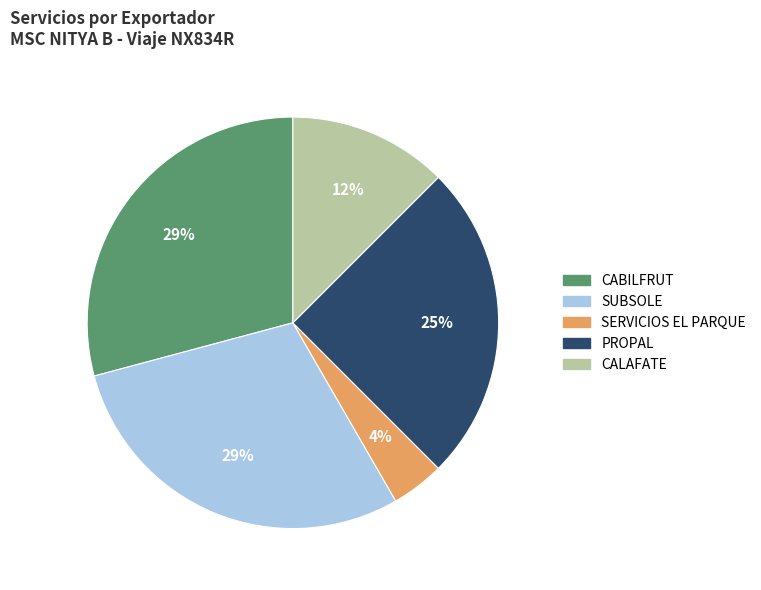

Is there any slice that represents more than half of the pie?

No